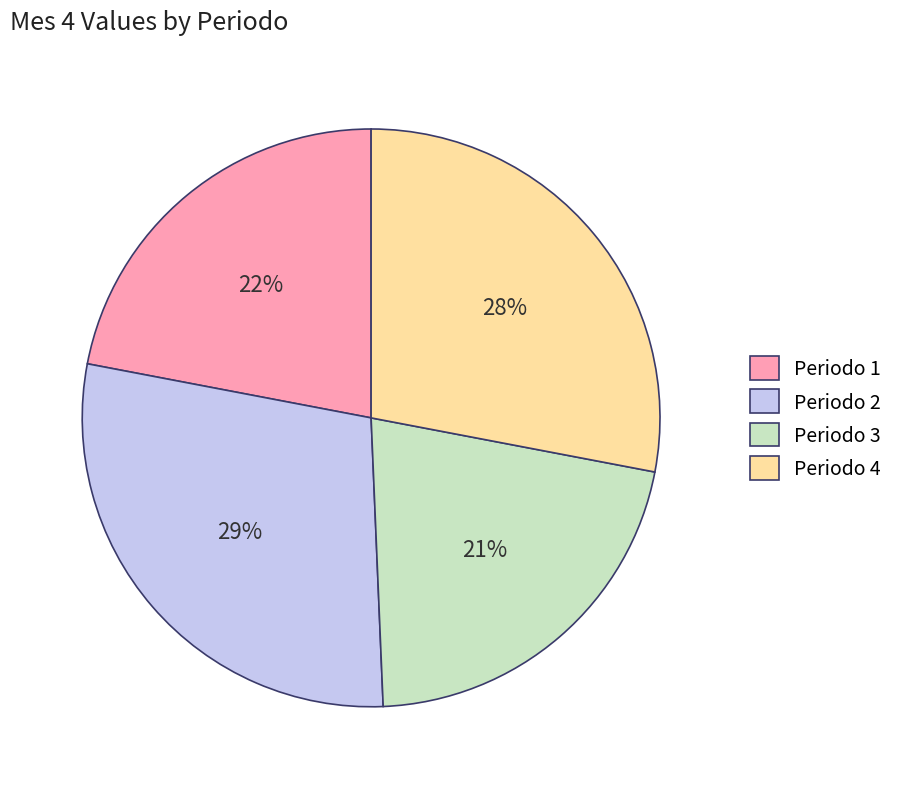

Is the sum of Periodo 1 and Periodo 2 greater than half?

Yes